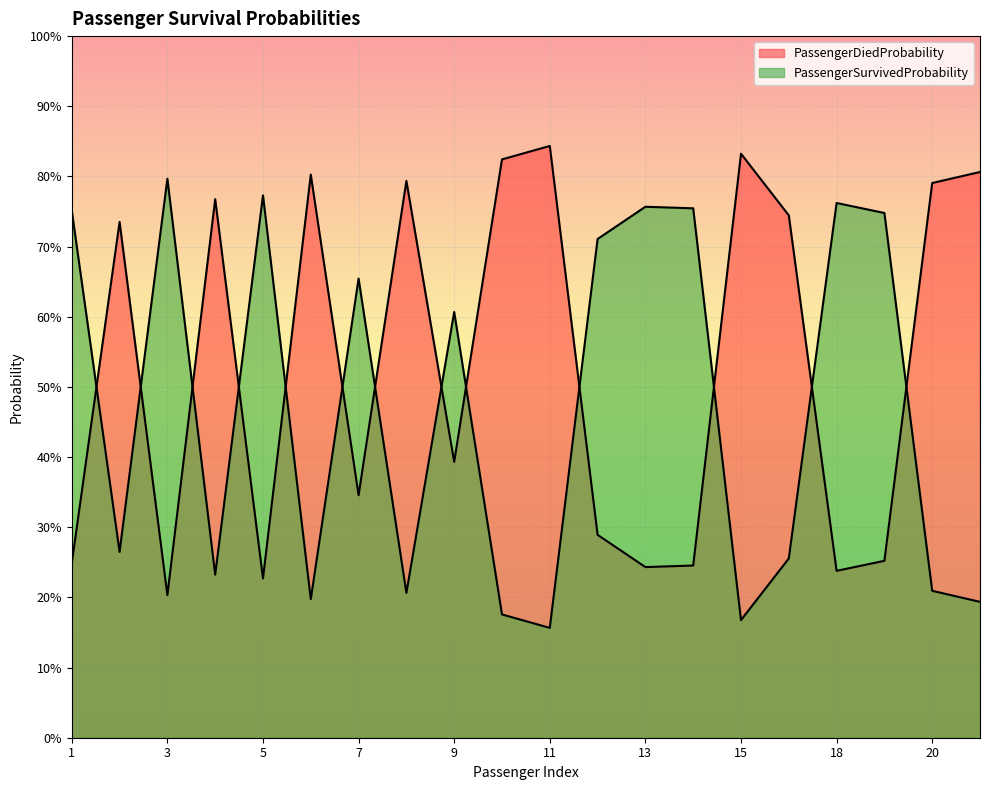

The PassengerSurvivedProbability series shows 0.8 at 14. True or false?

True